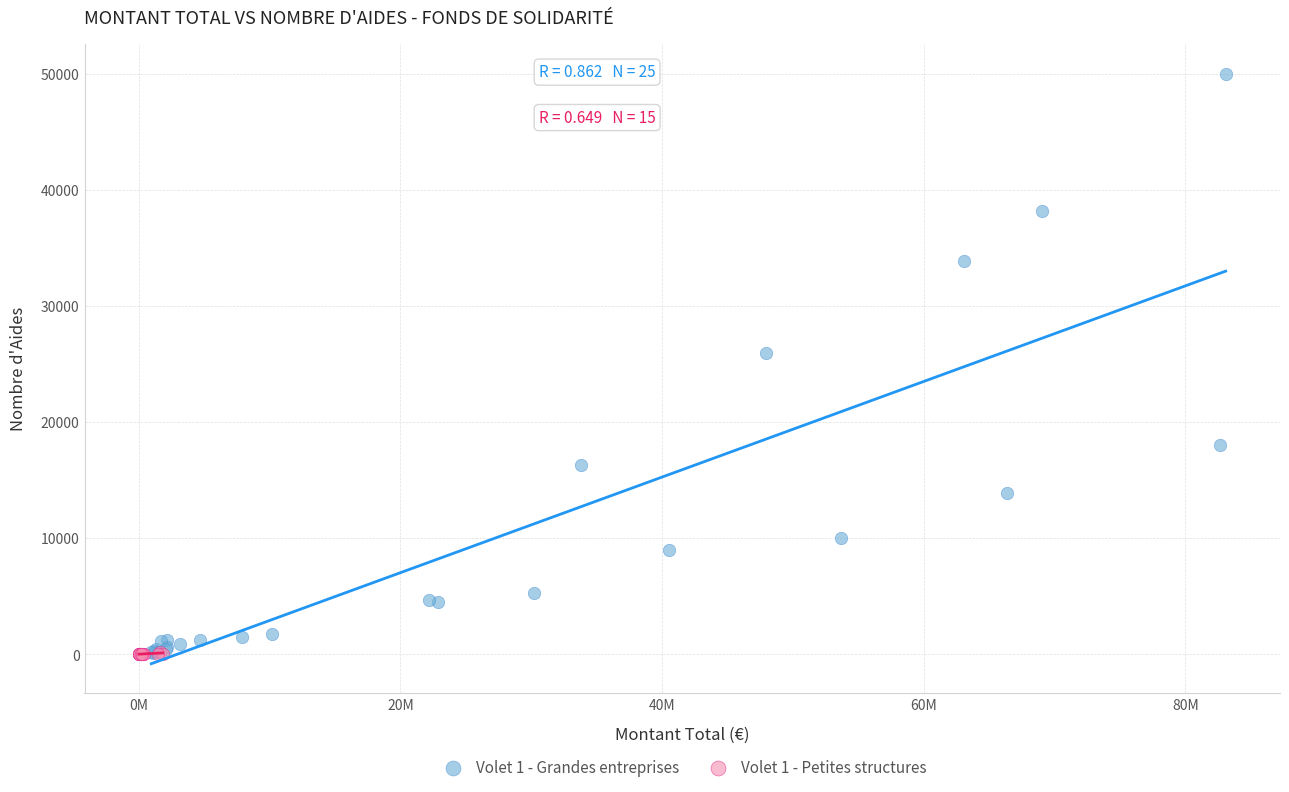

Which series reaches the maximum Y coordinate?

Volet 1 - Grandes entreprises